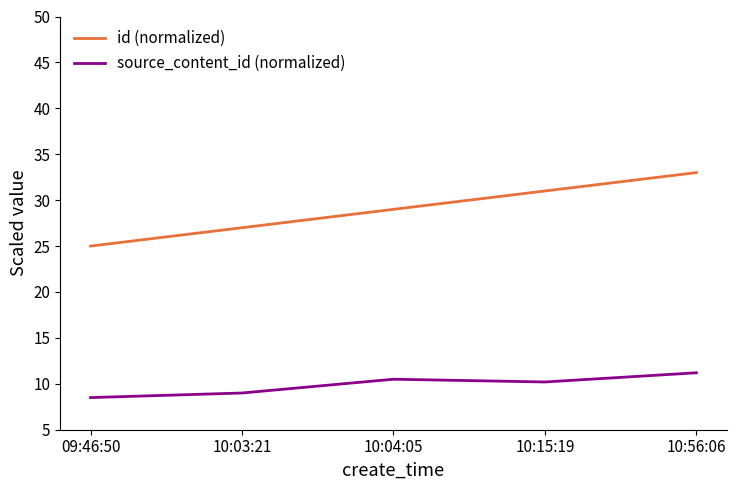

What position from the right is 10:15:19?

2